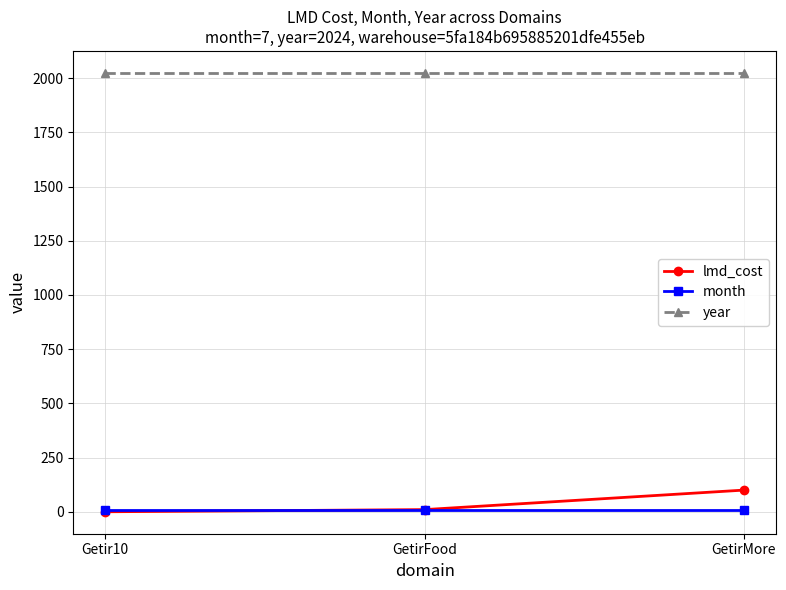

Between Getir10 and GetirMore, which series saw the biggest shift?

lmd_cost